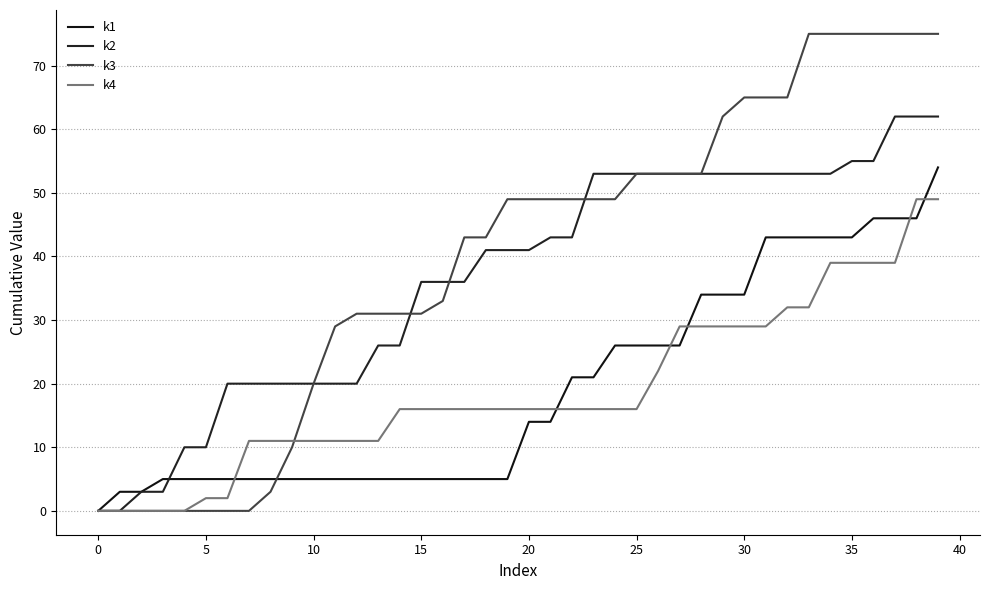

Is this an area chart (filled region under the line)?

No